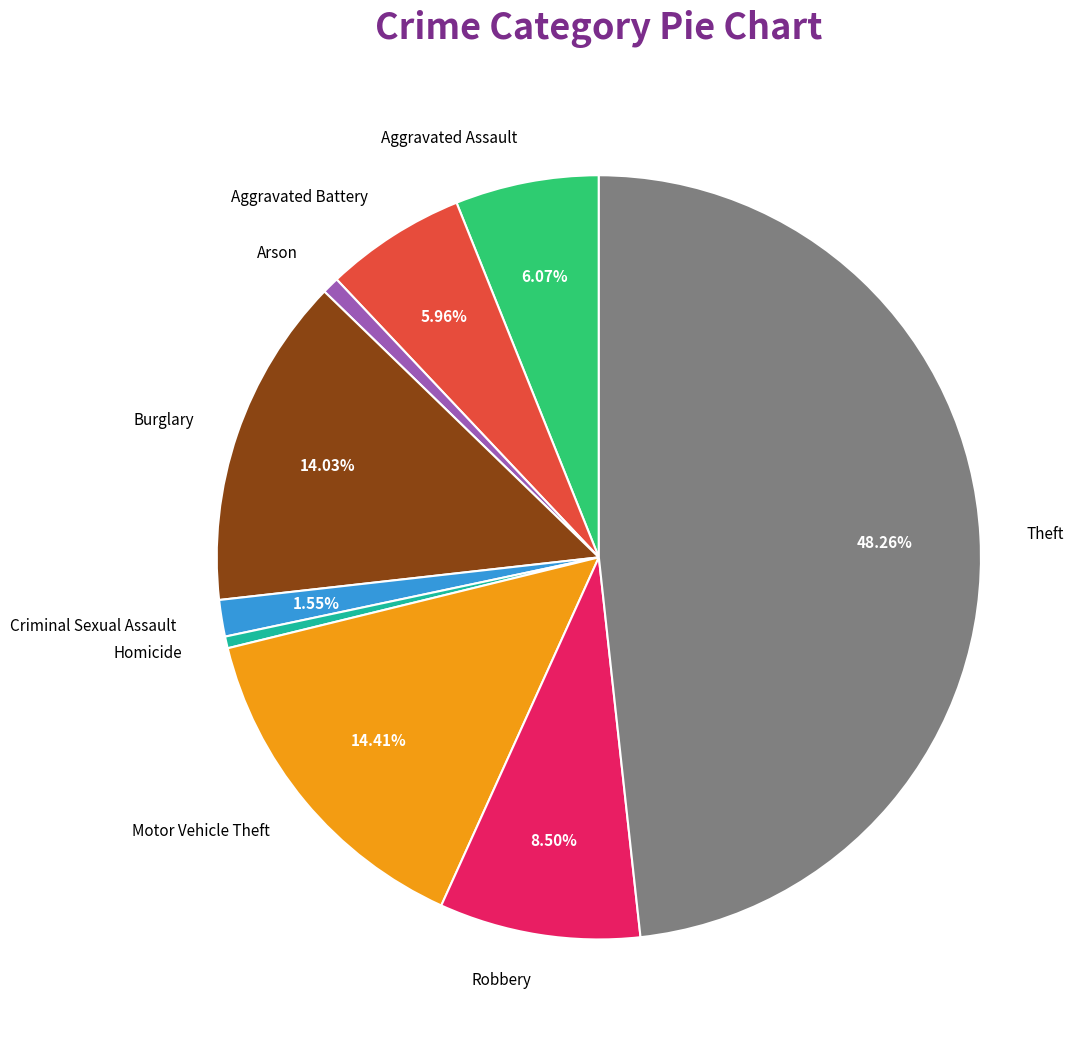

To the nearest percent, what percentage of the pie is Motor Vehicle Theft?

14%